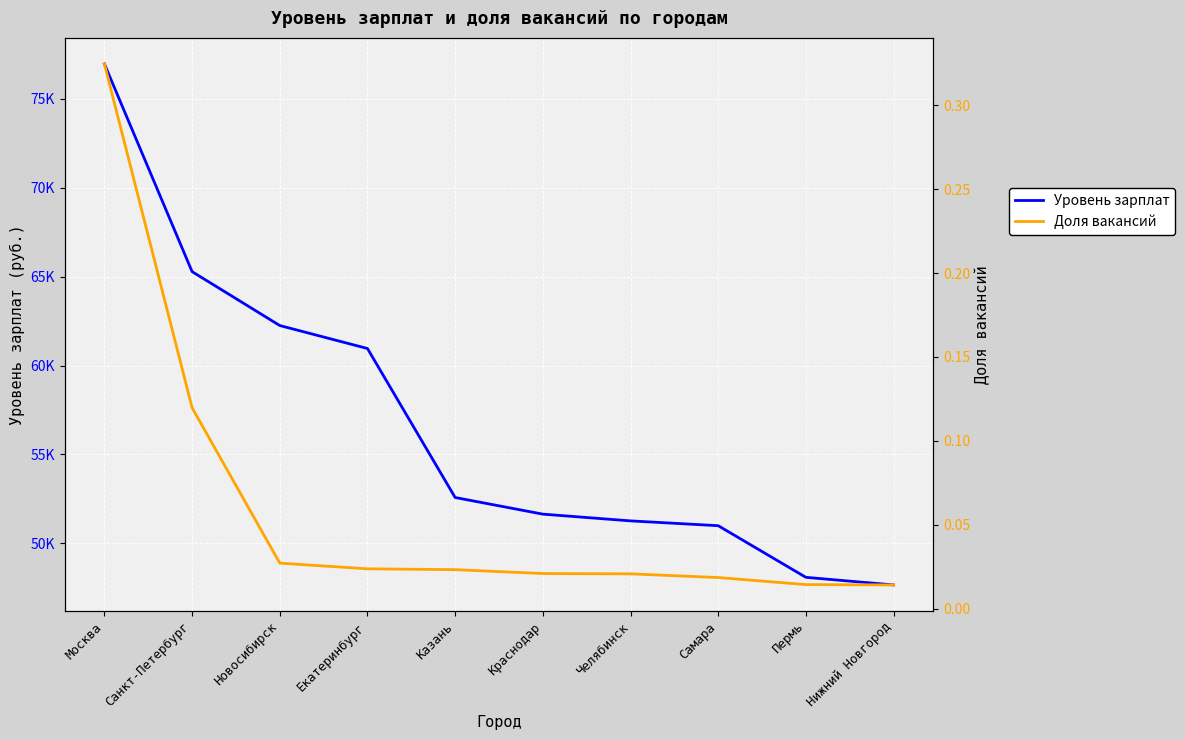

Reading left to right, what are all the values shown in this chart?

Уровень зарплат: Москва=76970.0	Санкт-Петербург=65286.0	Новосибирск=62254.0	Екатеринбург=60962.0	Казань=52580.0	Краснодар=51644.0	Челябинск=51265.0	Самара=50994.0	Пермь=48089.0	Нижний Новгород=47662.0
Доля вакансий: Москва=0.3	Санкт-Петербург=0.1	Новосибирск=0.0	Екатеринбург=0.0	Казань=0.0	Краснодар=0.0	Челябинск=0.0	Самара=0.0	Пермь=0.0	Нижний Новгород=0.0